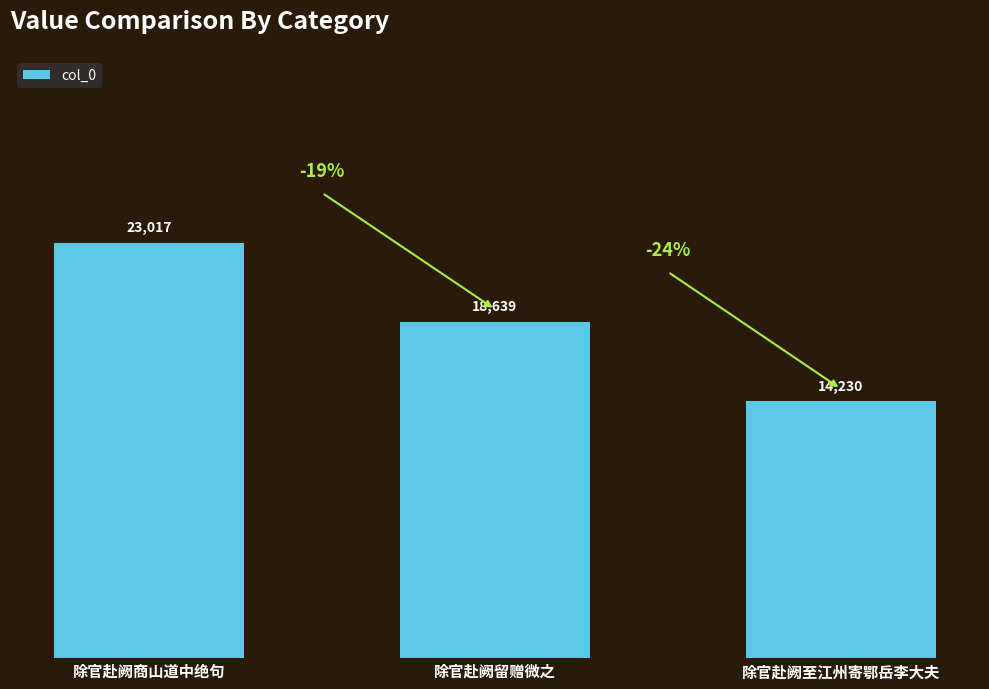

The chart shows a value of 29722 at 除官赴阙留赠微之. True or false?

False